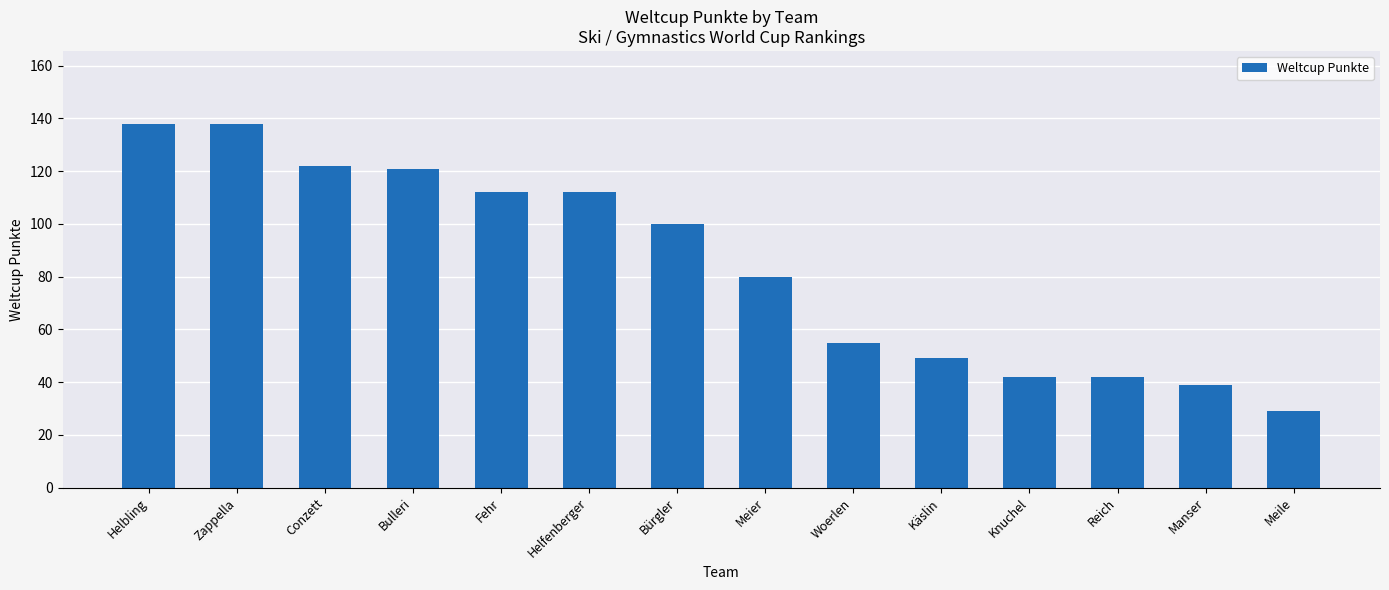

What is the label of the 1st bar from the right?

Meile